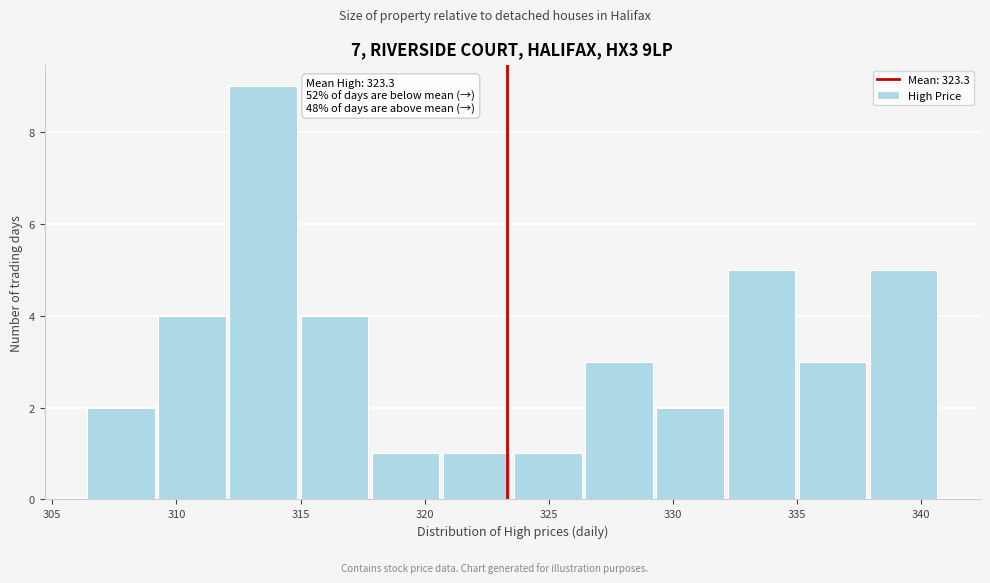

Which range on the x-axis has the tallest bar?

312.0 to 315.0